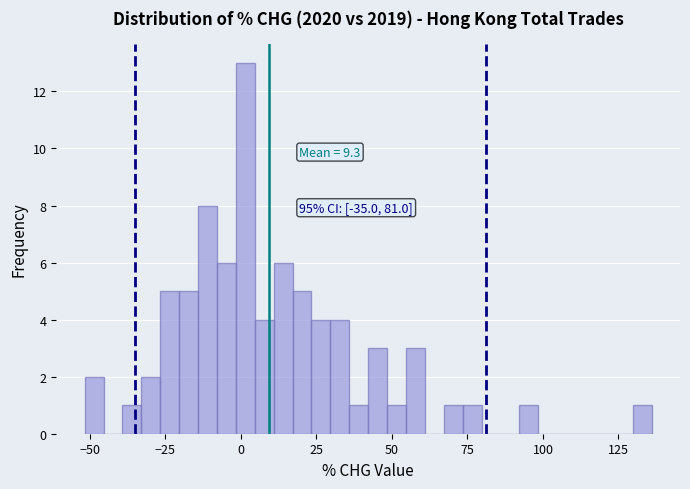

Around what value on the x-axis is the tallest bar? Give the approximate position of its centre, as read against the axis.

0